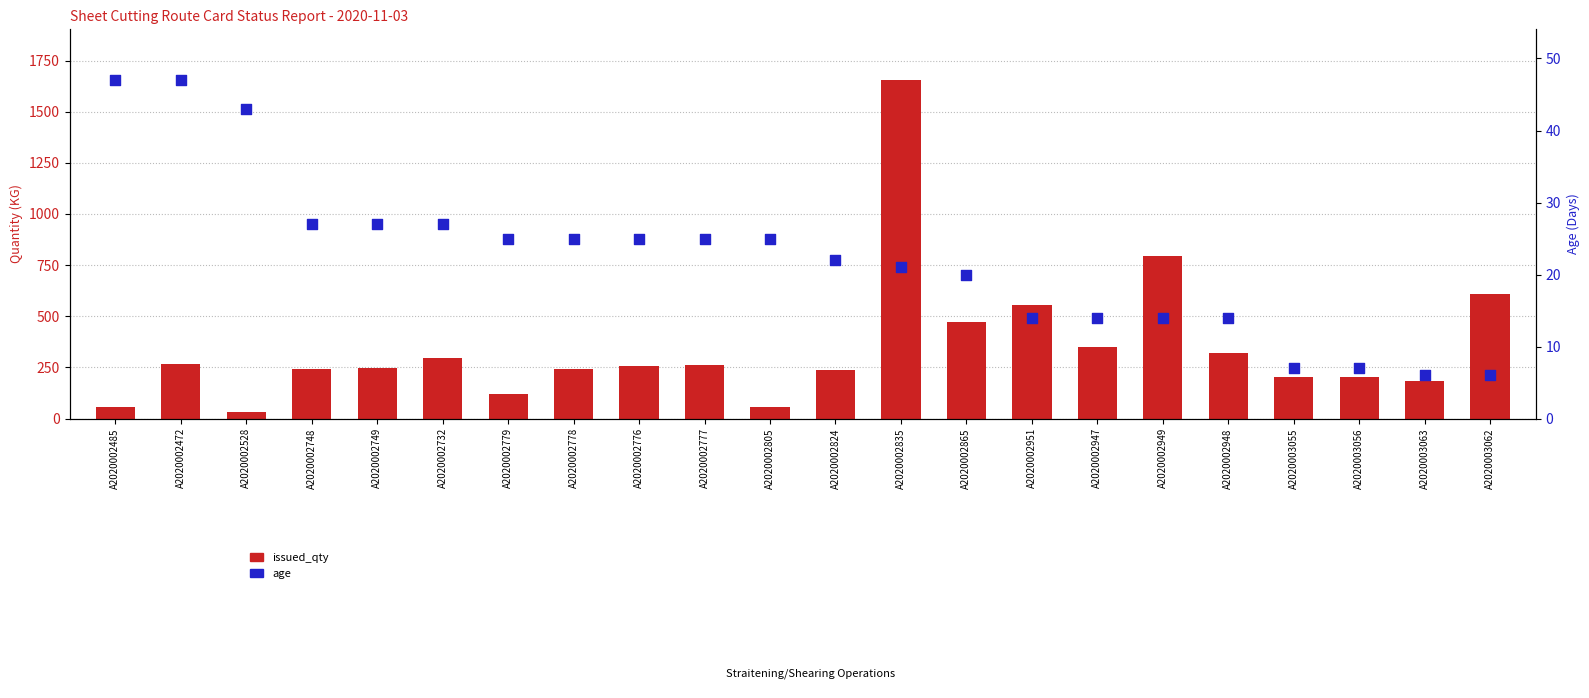

What are all the series names shown in the legend?

issued_qty, age